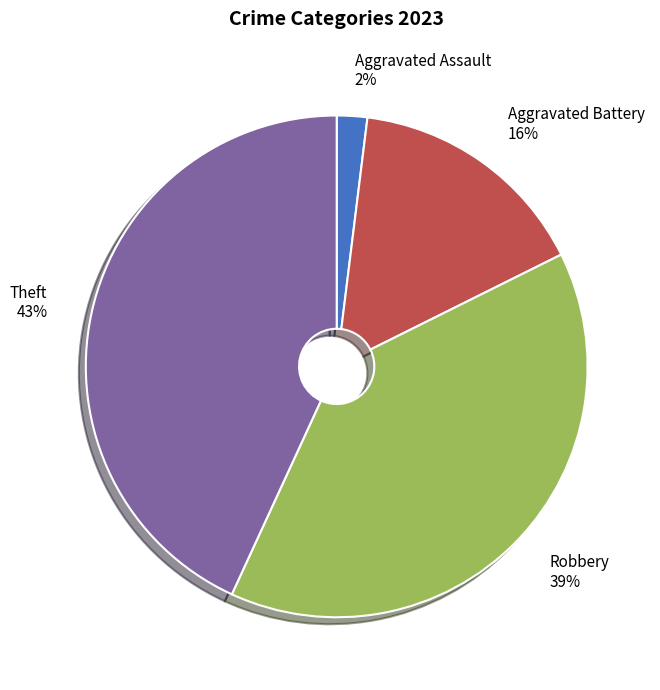

To the nearest percent, what percentage of the pie is Robbery?

39%